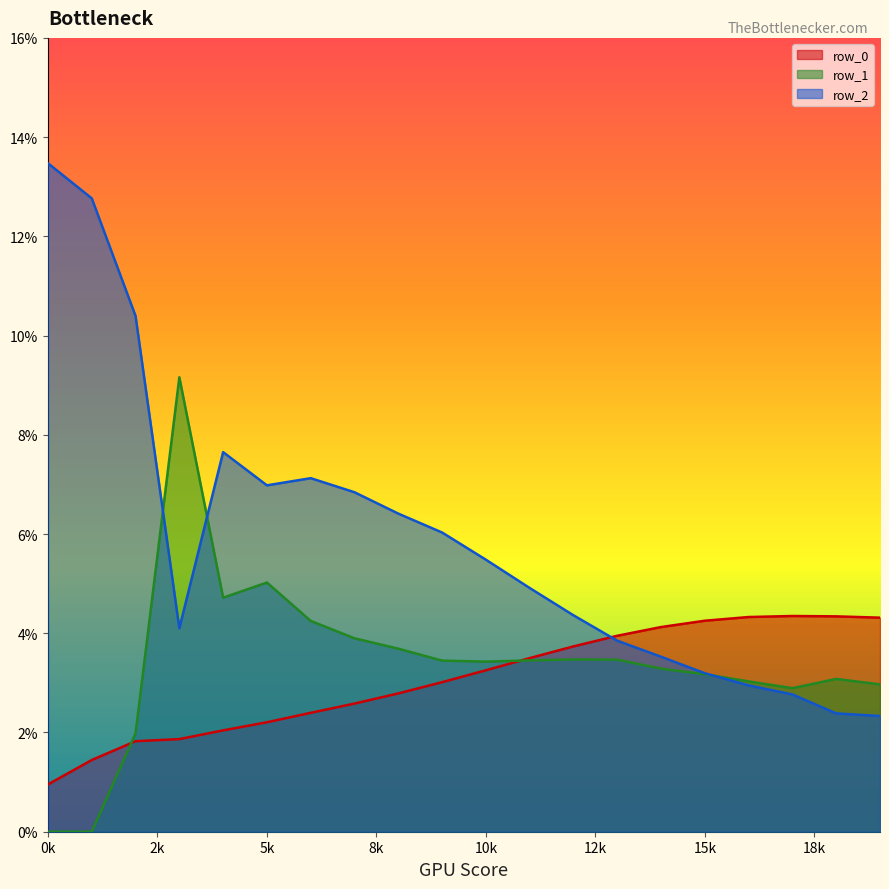

Rank the series by their maximum value, from highest to lowest.

row_2, row_1, row_0